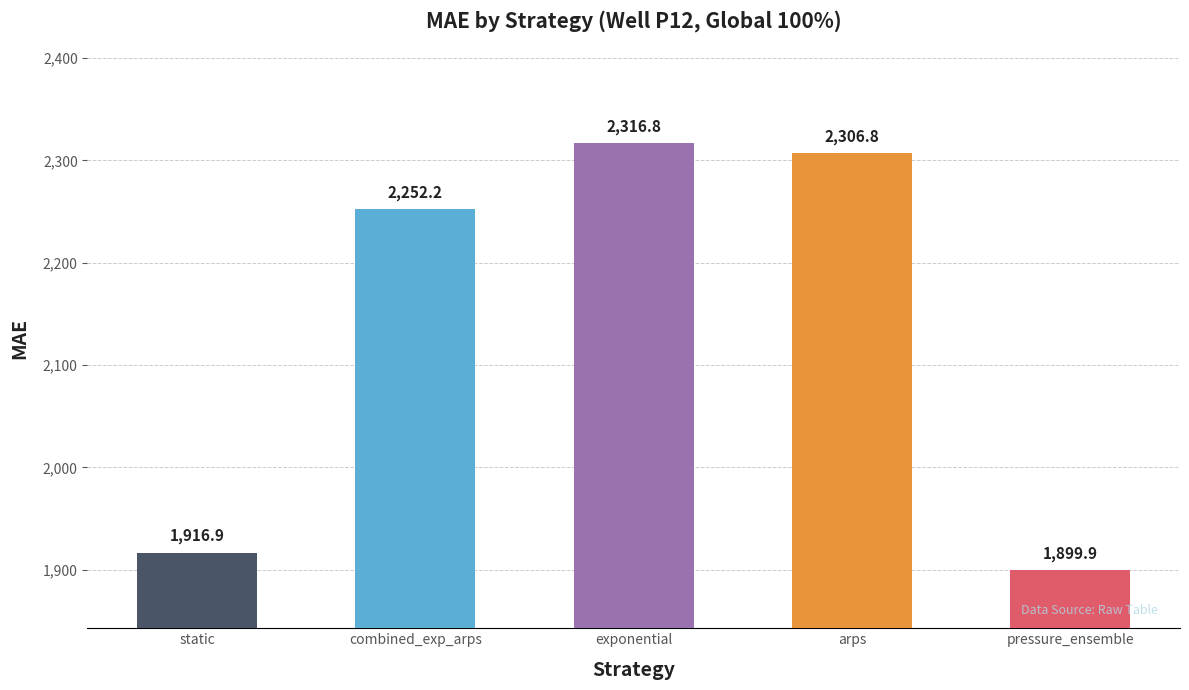

Reading right to left, transcribe all the data shown in this chart.

1899.9	2306.8	2316.8	2252.2	1916.9